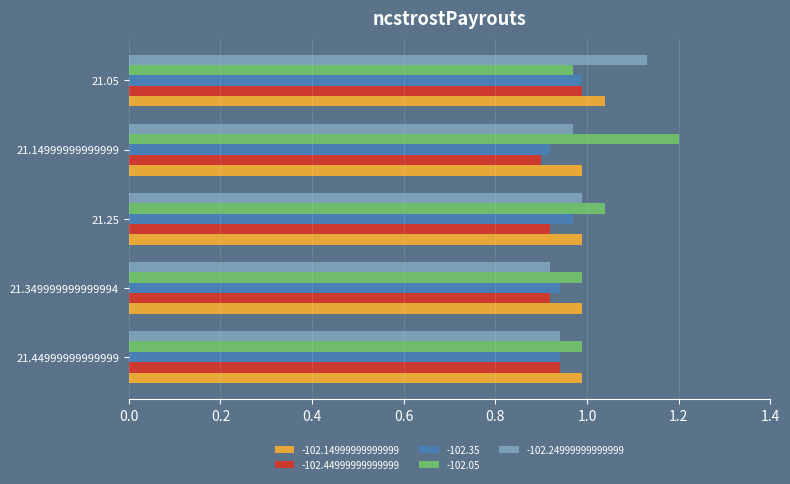

What are all the series names shown in the legend?

-102.14999999999999, -102.44999999999999, -102.35, -102.05, -102.24999999999999